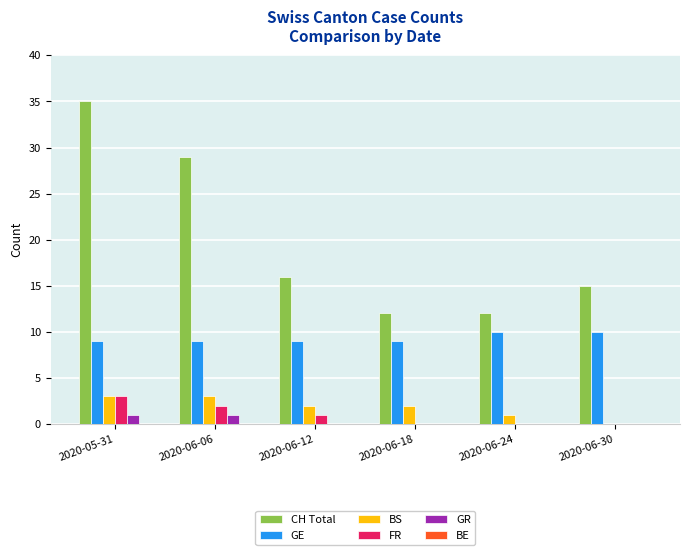

Reading left to right, list all the values displayed in this chart.

CH Total: 2020-05-31=35	2020-06-06=29	2020-06-12=16	2020-06-18=12	2020-06-24=12	2020-06-30=15
GE: 2020-05-31=9	2020-06-06=9	2020-06-12=9	2020-06-18=9	2020-06-24=10	2020-06-30=10
BS: 2020-05-31=3	2020-06-06=3	2020-06-12=2	2020-06-18=2	2020-06-24=1	2020-06-30=0
FR: 2020-05-31=3	2020-06-06=2	2020-06-12=1	2020-06-18=0	2020-06-24=0	2020-06-30=0
GR: 2020-05-31=1	2020-06-06=1	2020-06-12=0	2020-06-18=0	2020-06-24=0	2020-06-30=0